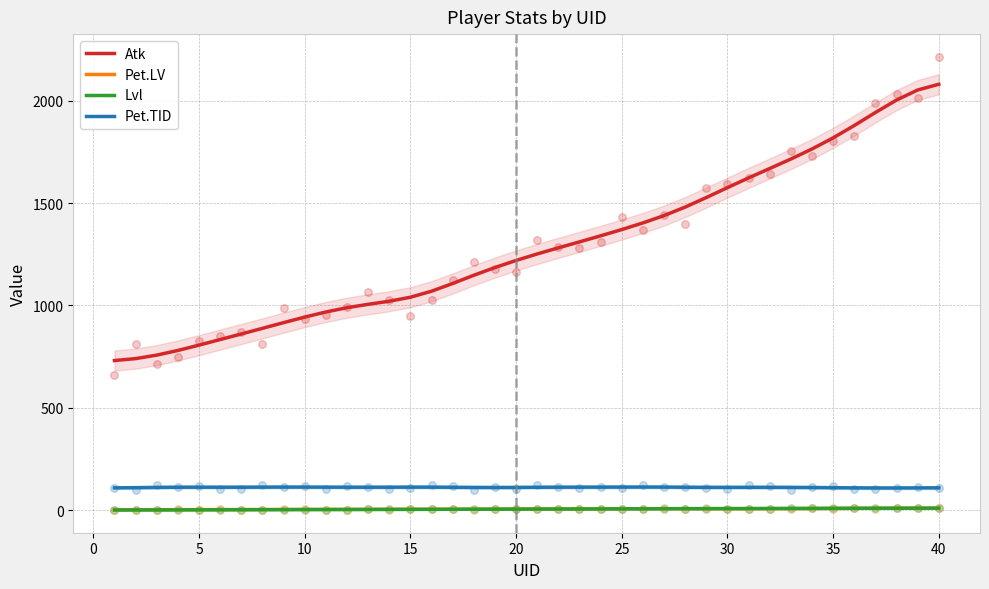

True or false: Pet.TID and Atk cross at least once.

False